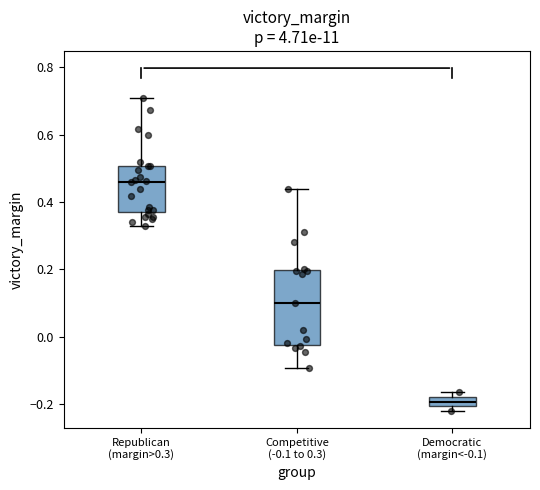

Which box has the highest median line?

Republican (margin>0.3)